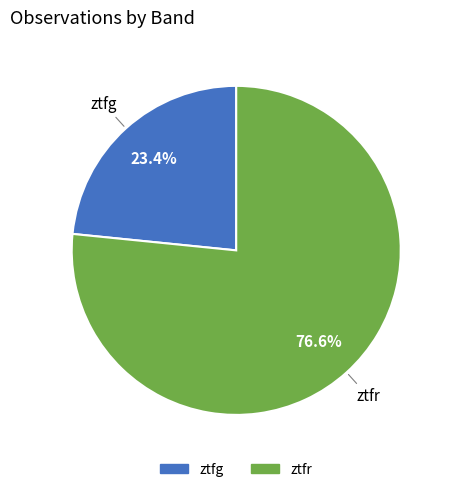

Count the number of slices in the pie.

2